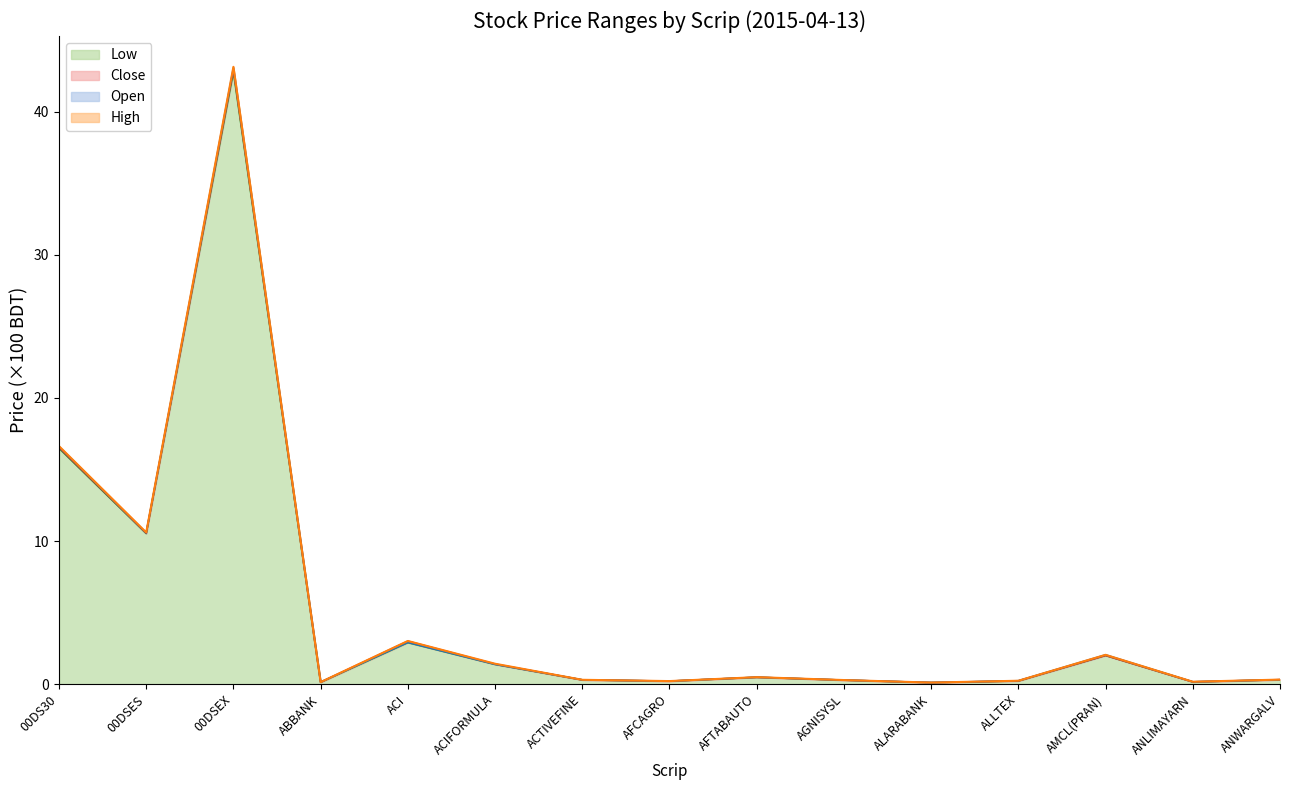

The value of Open at 00DSES is 10.6. True or false?

True